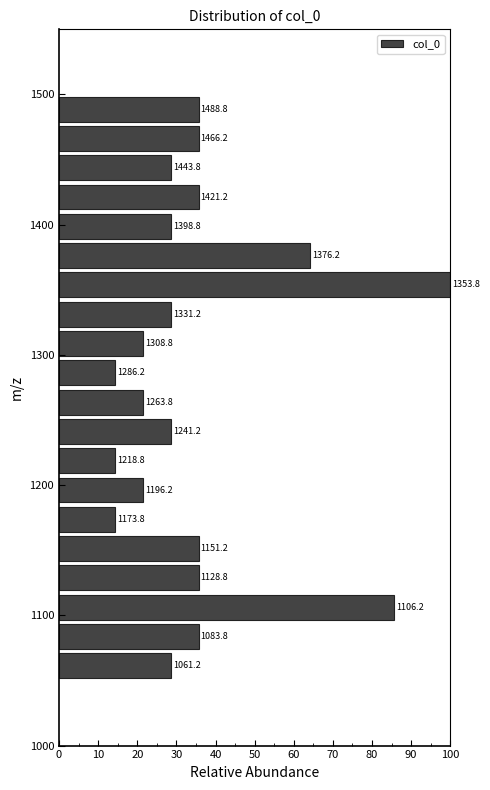

Around what value on the y-axis is the longest bar? Give the approximate position of its centre, as read against the axis.

1350